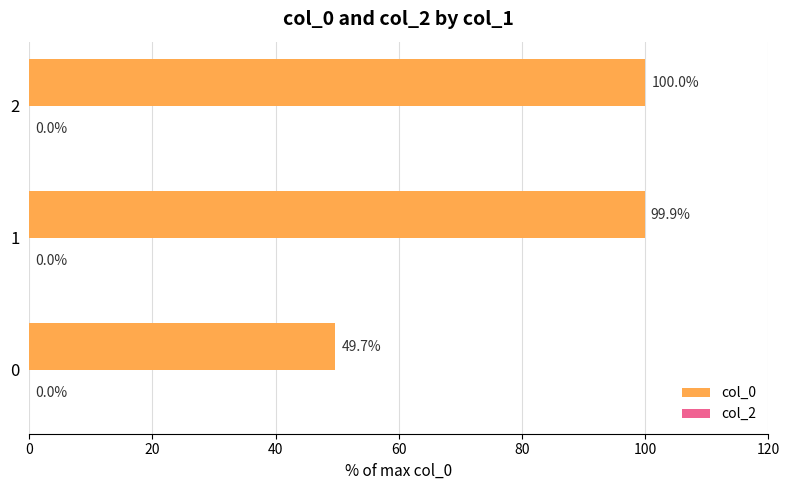

What is the change in value from 0 to 1?

+50.2